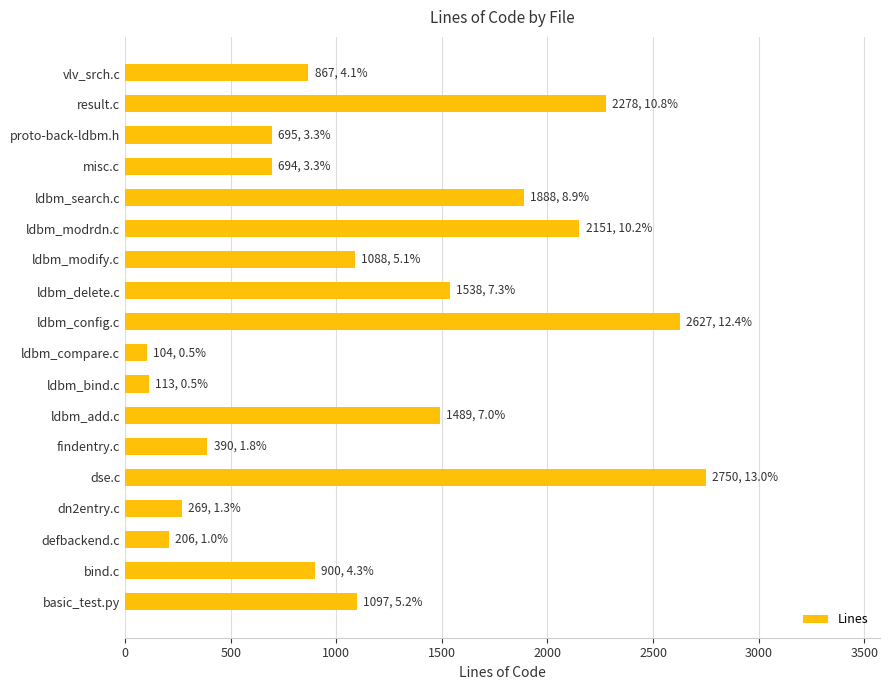

What is the minimum value shown in the chart?

104